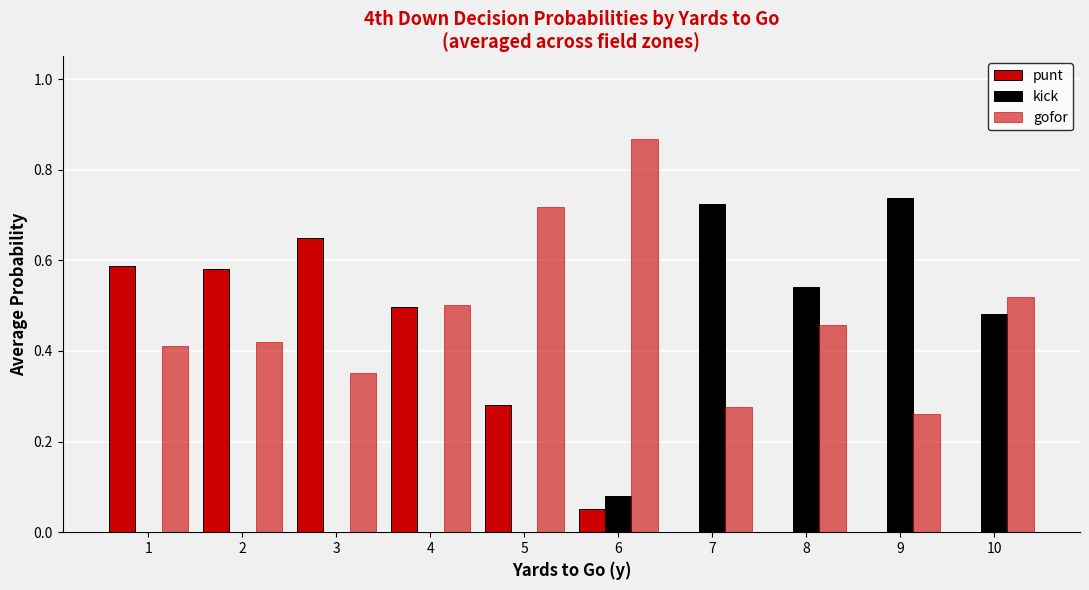

The value of punt at 4 is 0.7. True or false?

False